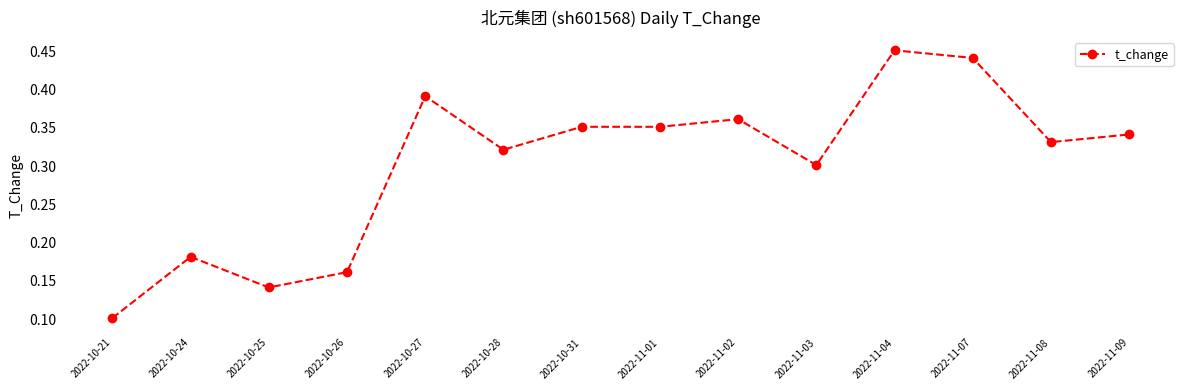

At which category does the chart reach its peak across all series?

2022-11-04